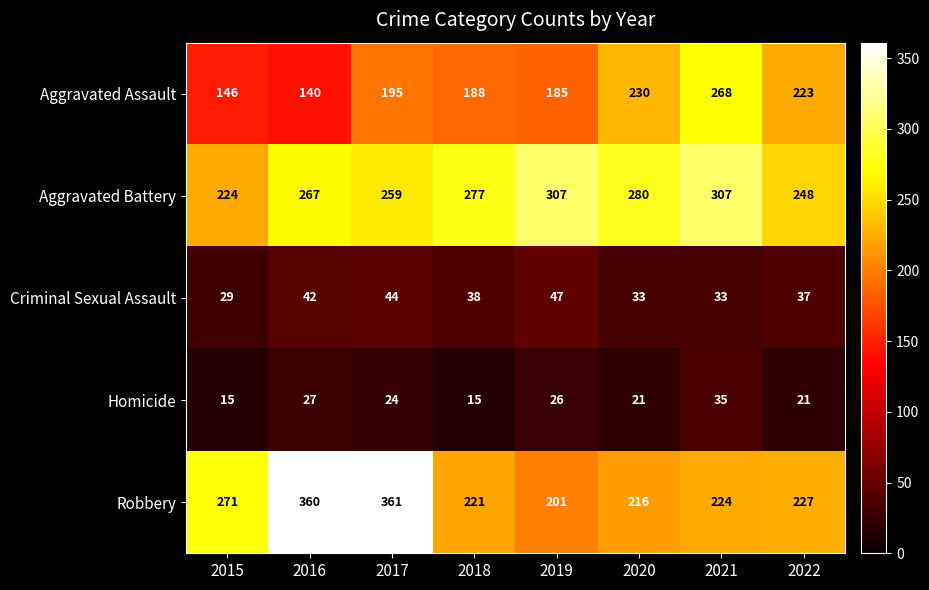

What is the minimum value for Criminal Sexual Assault?

29